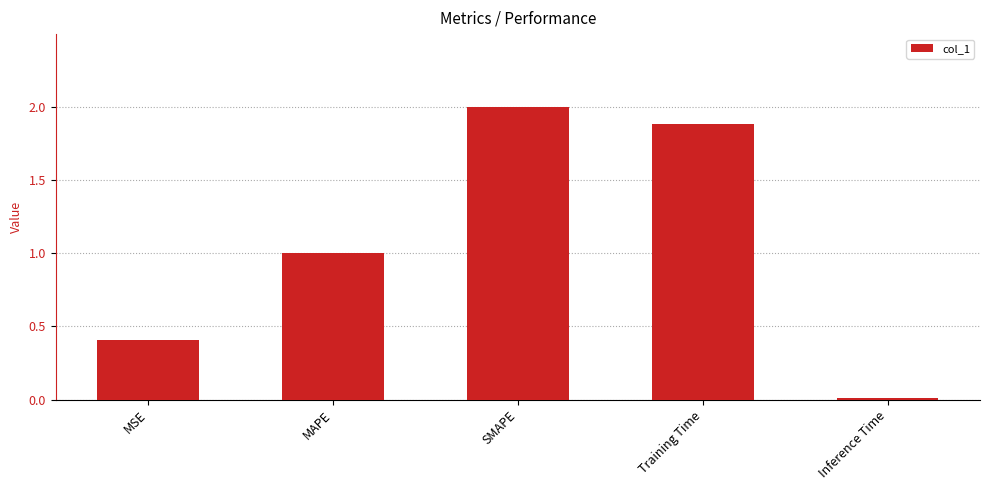

What is the label of the 3rd bar from the right?

SMAPE